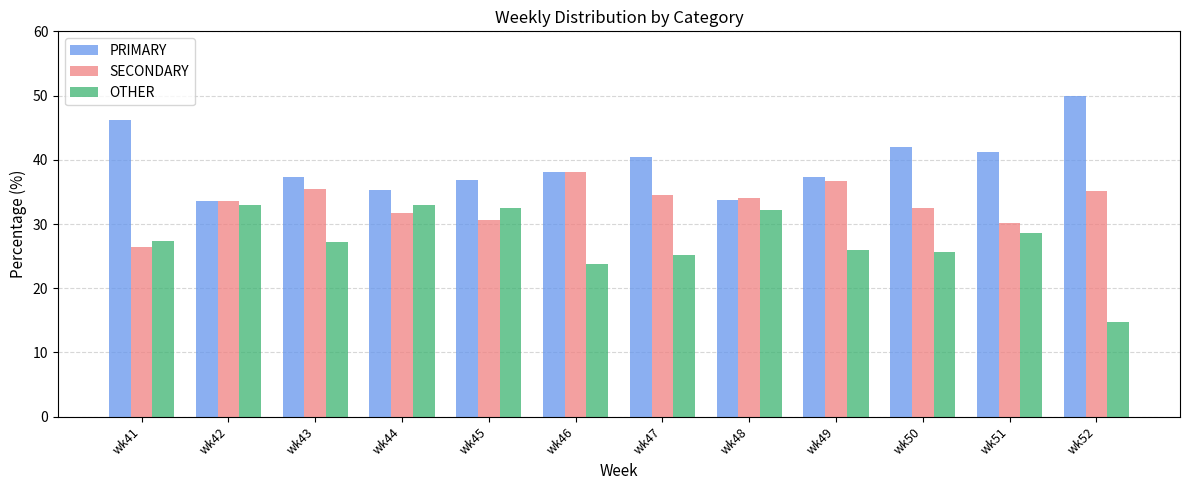

Is the value of SECONDARY at wk51 greater than the value of OTHER at wk42?

No